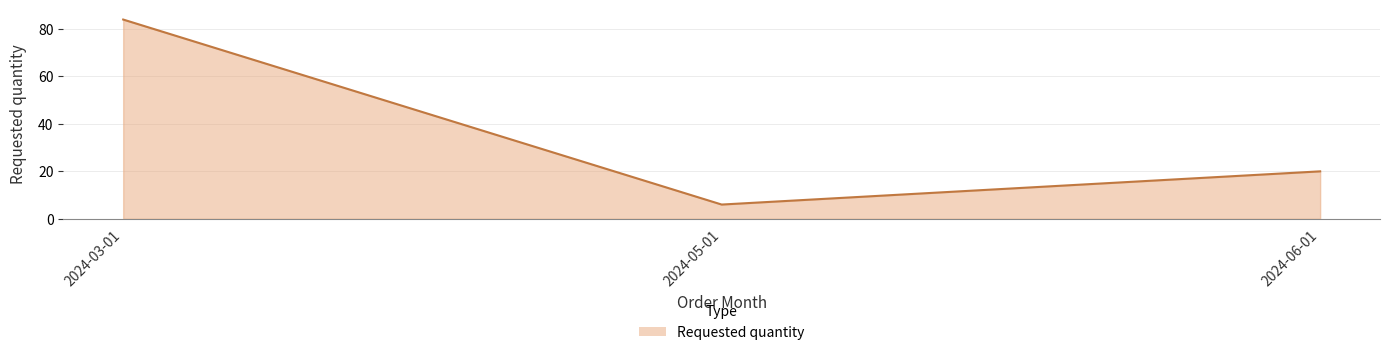

What is the average value?

37